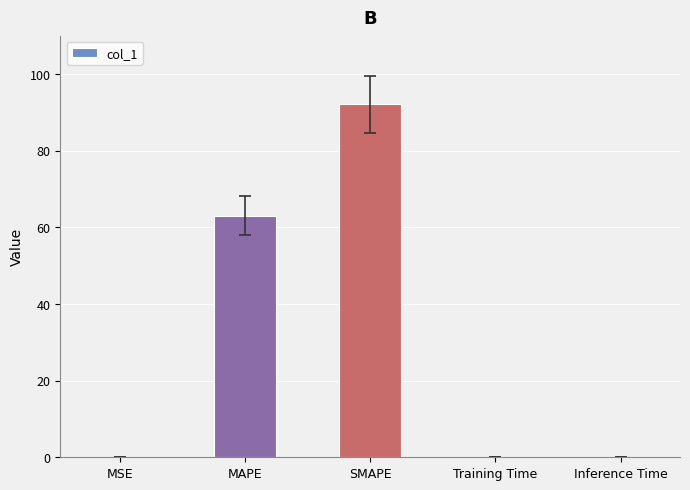

Between MSE and SMAPE, which is larger?

SMAPE